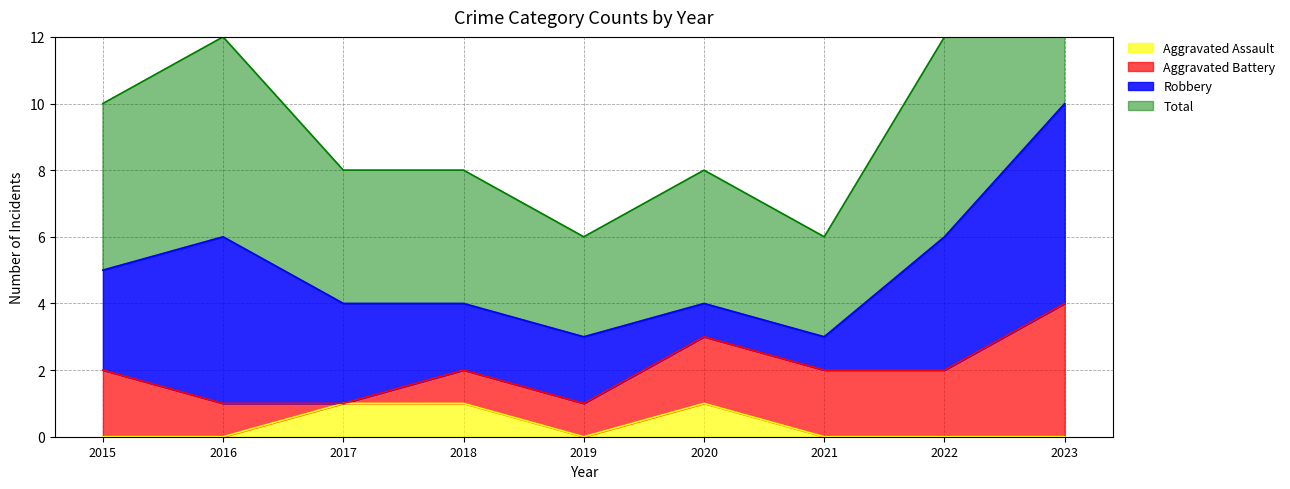

What is the difference between the highest and lowest values at 2018?

3